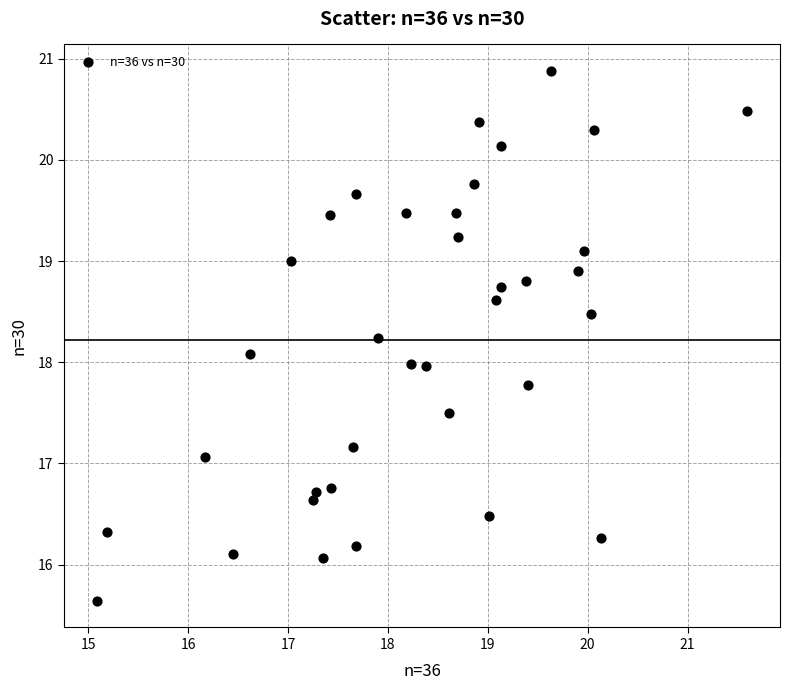

What is the range of Y values (max minus min)?

5.2